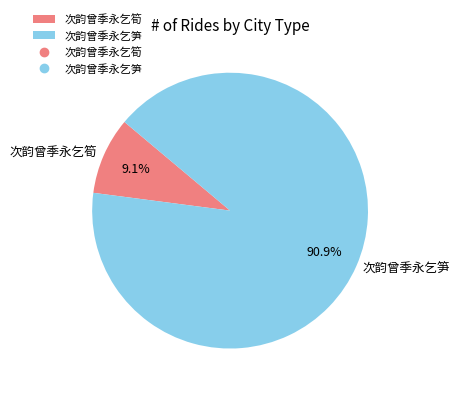

How many slices are in this pie chart?

2